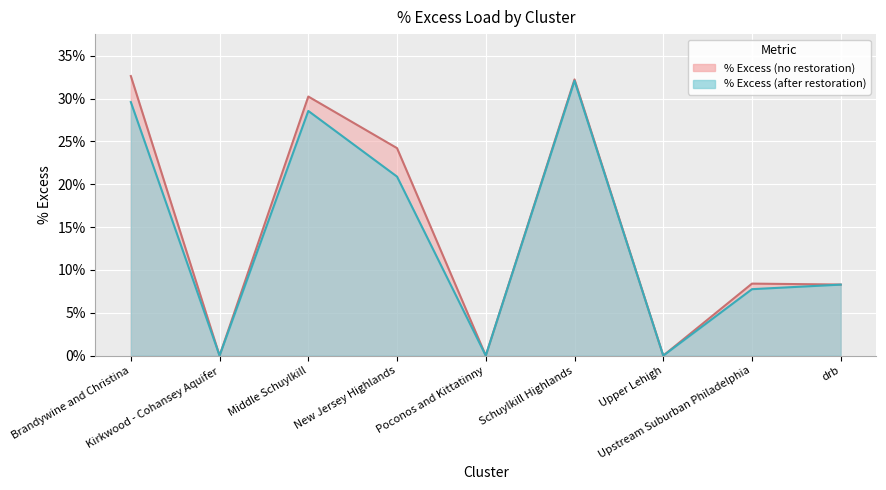

True or false: % Excess (no restoration) and % Excess (after restoration) intersect in this chart.

False